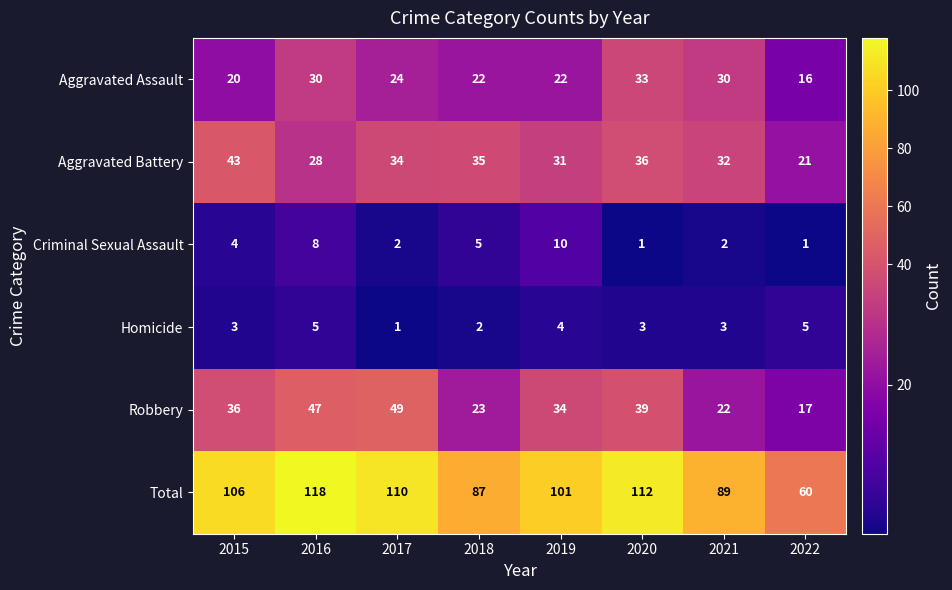

The value of Aggravated Battery at 2017 is 34. True or false?

True